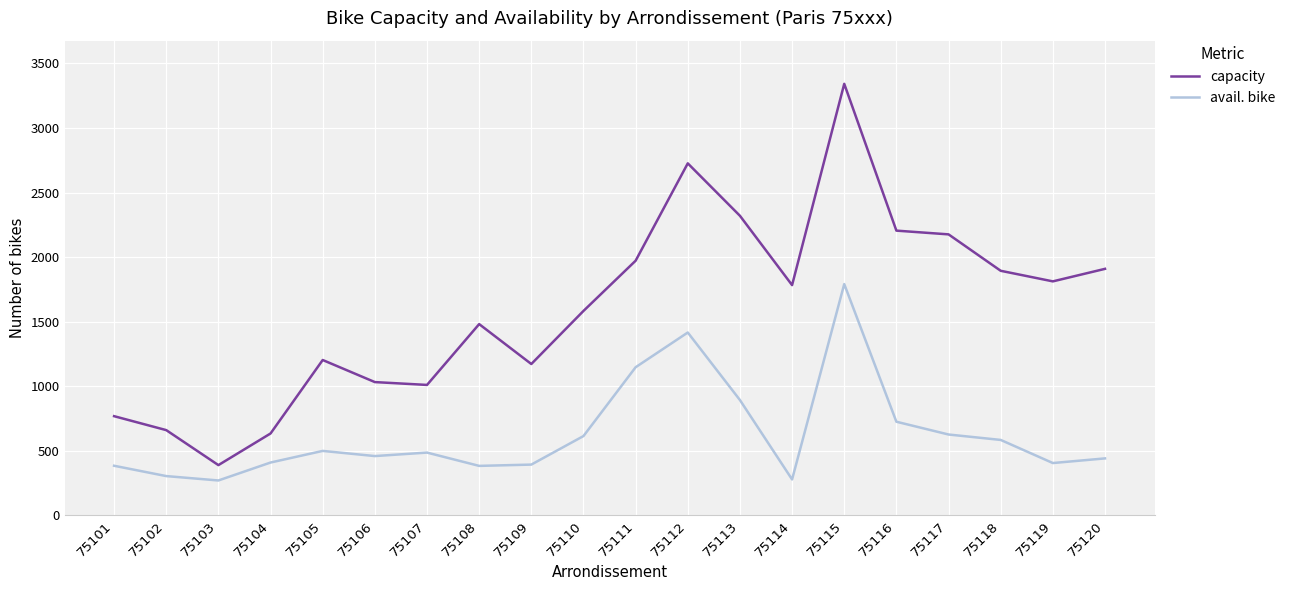

What is the spread (max minus min) of values at 75110?

969